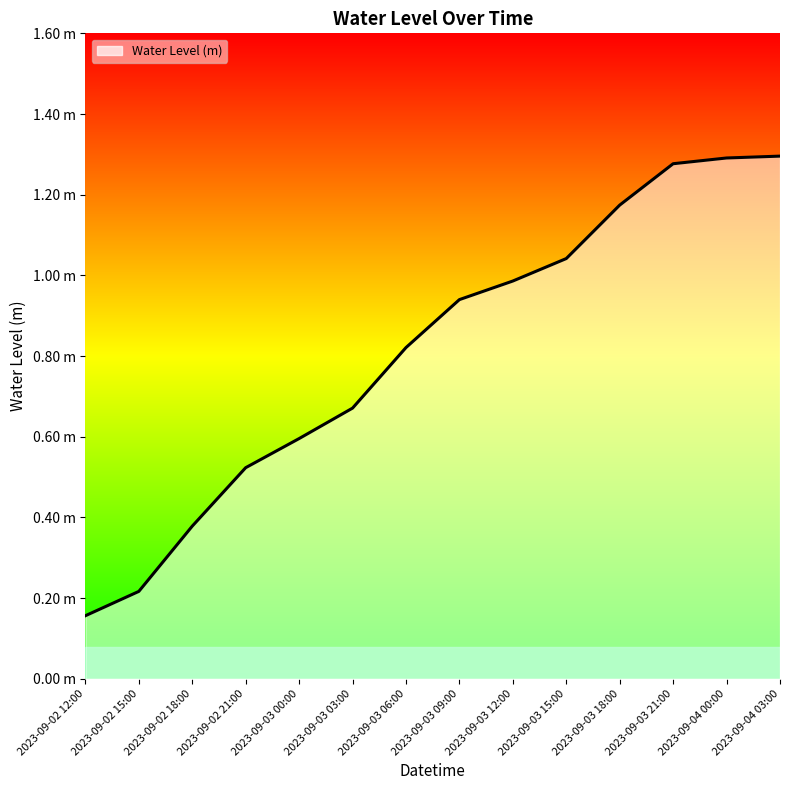

What is the change in value from 2023-09-03 12:00 to 2023-09-03 18:00?

+0.2